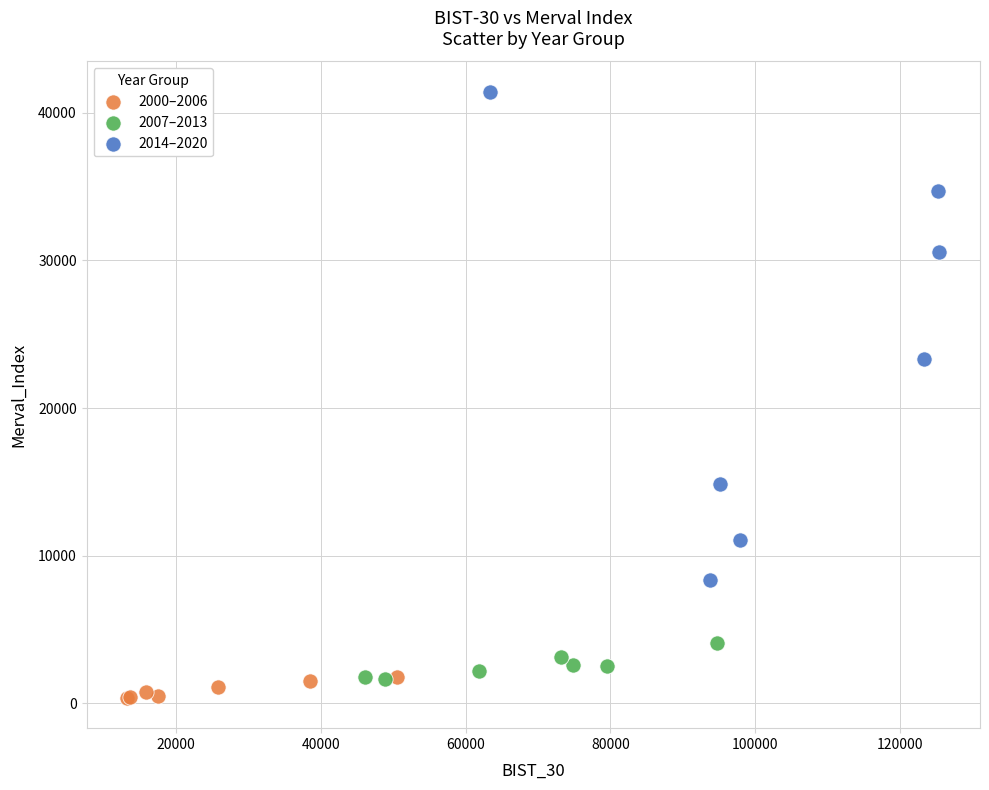

Which series reaches the minimum Y coordinate?

2000–2006